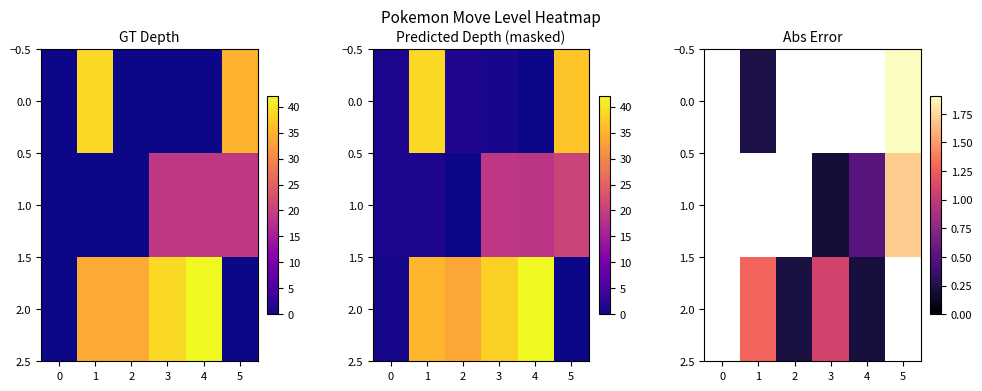

Rank the series at 2 from lowest to highest value.

row_0, row_1, row_2